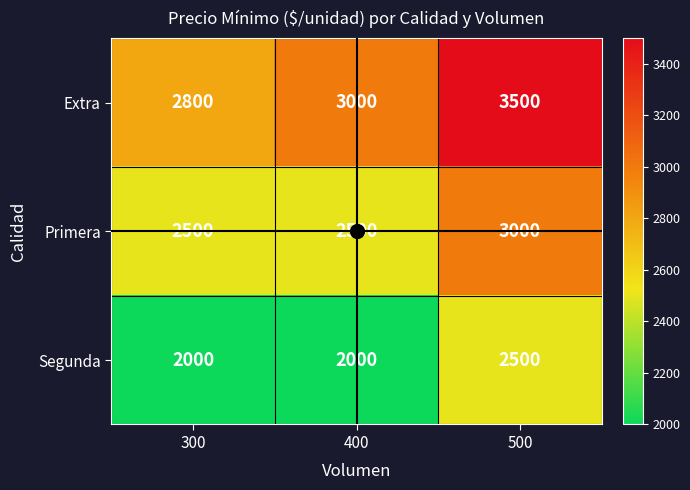

What is the difference between the maximum and minimum values in the Segunda series?

500